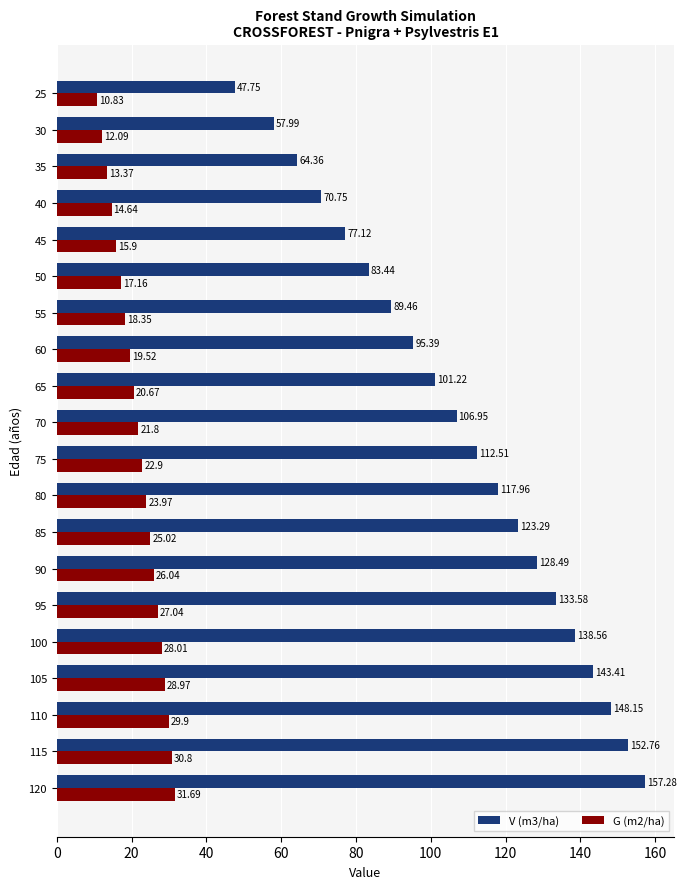

Which series has the widest spread of values?

V (m3/ha)